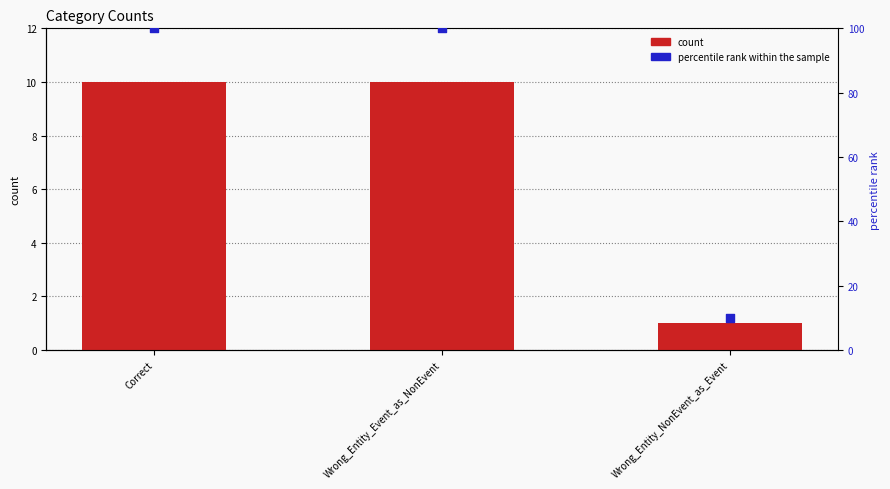

At how many categories does at least one series exceed 11?

2